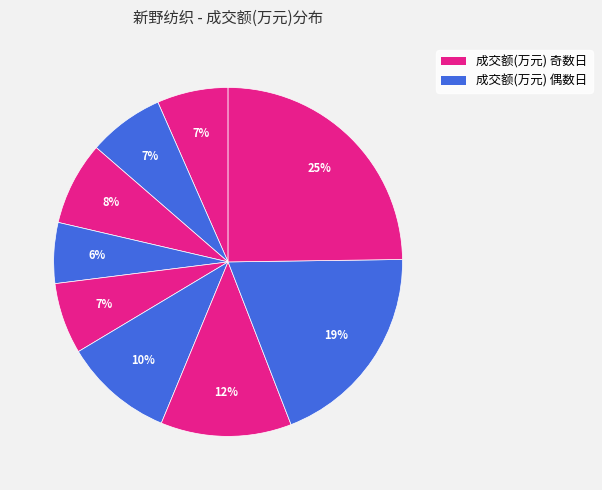

Which category has the biggest portion of the pie?

2022-11-10